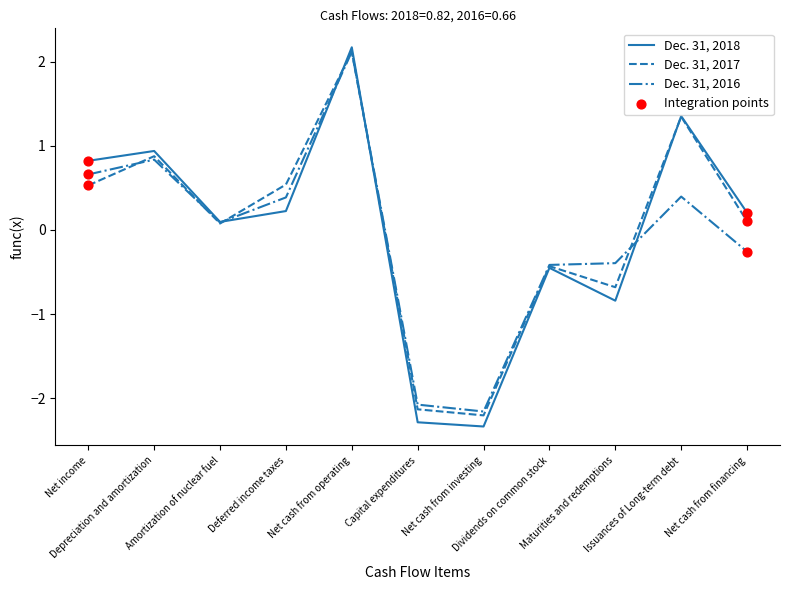

List the series in order of their overall mean, lowest first.

Dec. 31, 2016, Dec. 31, 2018, Dec. 31, 2017